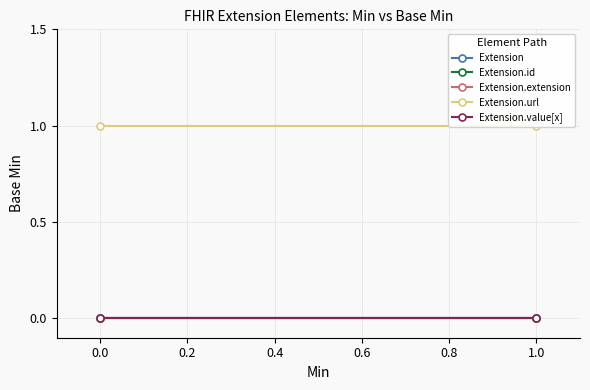

What are all the series names shown in the legend?

Extension, Extension.id, Extension.extension, Extension.url, Extension.value[x]